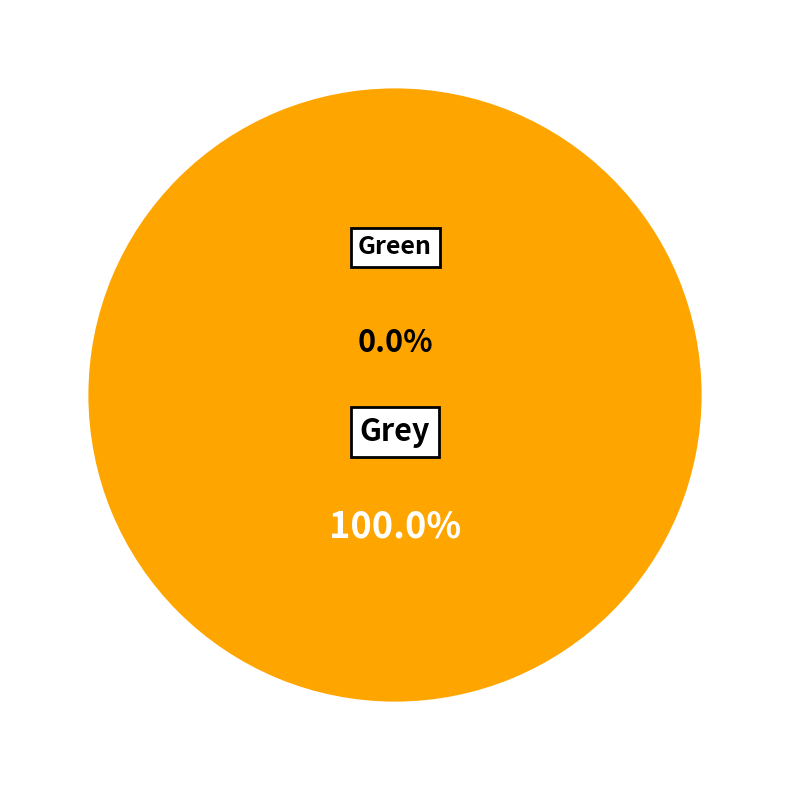

Count the number of slices in the pie.

2